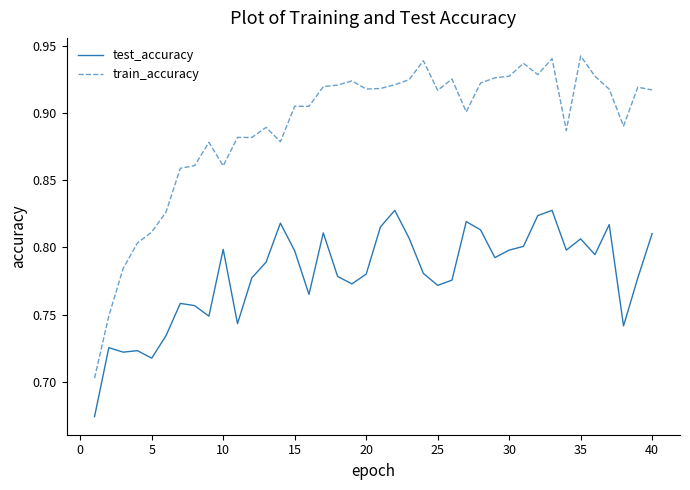

Rank the series by their average value, from lowest to highest.

test_accuracy, train_accuracy